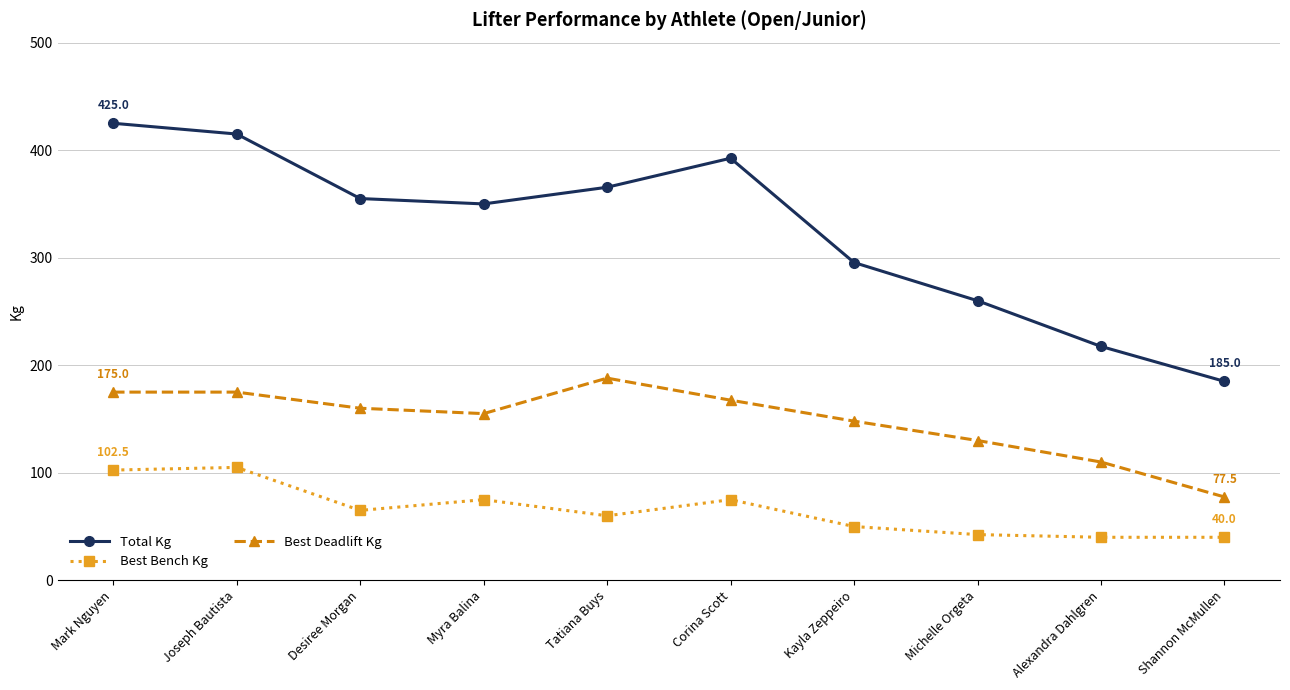

What position from the right is Desiree Morgan?

8